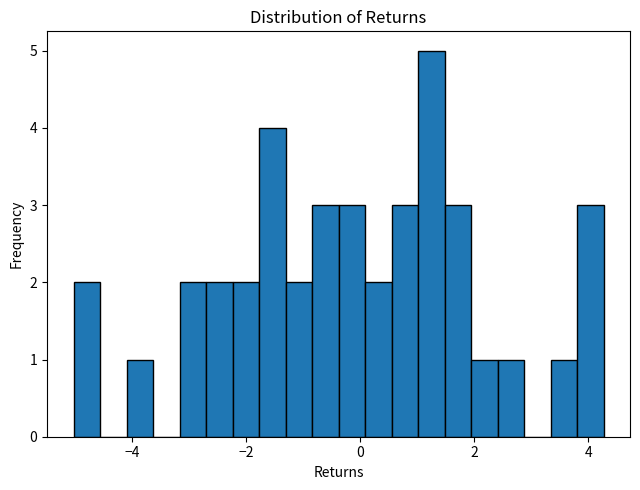

Read against the x-axis, roughly where is the centre of the tallest bar?

1.2